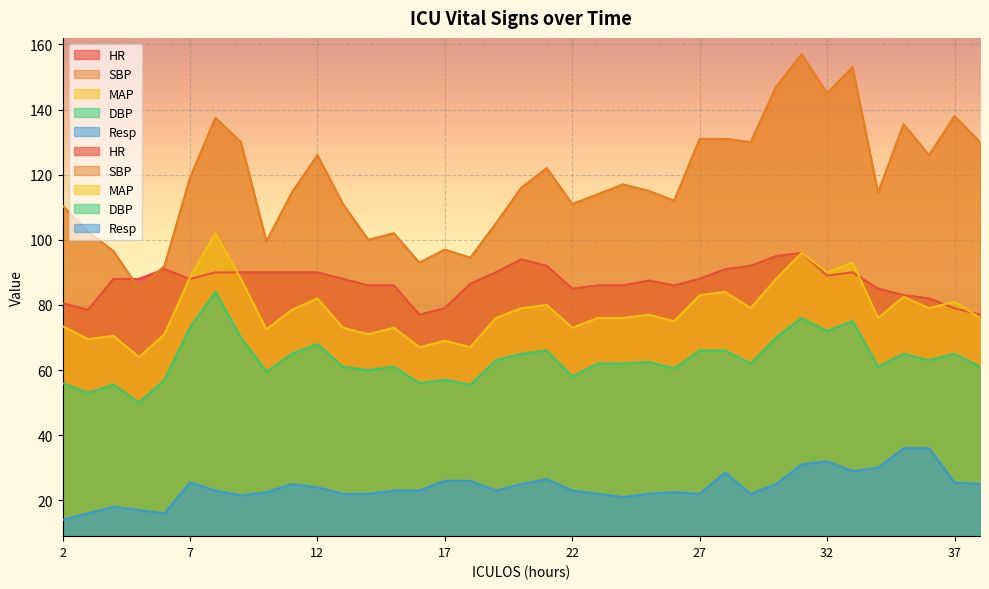

Reading left to right, what are all the values shown in this chart?

HR: 80.5	78.5	88.0	88.0	91.0	88.0	90.0	90.0	90.0	90.0	90.0	88.0	86.0	86.0	77.0	79.0	86.5	90.0	94.0	92.0	85.0	86.0	86.0	87.5	86.0	88.0	91.0	92.0	95.0	96.0	89.0	90.0	85.0	83.0	82.0	79.0	77.0
SBP: 110.5	102.5	96.5	85.0	92.0	119.0	137.5	130.0	99.5	114.5	126.0	111.0	100.0	102.0	93.0	97.0	94.5	105.0	116.0	122.0	111.0	114.0	117.0	115.0	112.0	131.0	131.0	130.0	147.0	157.0	145.0	153.0	114.5	135.5	126.0	138.0	130.0
MAP: 73.5	69.5	70.5	64.0	71.0	88.5	102.0	88.0	72.5	78.5	82.0	73.0	71.0	73.0	67.0	69.0	67.0	76.0	79.0	80.0	73.0	76.0	76.0	77.0	75.0	83.0	84.0	79.0	88.0	96.0	90.0	93.0	76.0	82.5	79.0	81.0	76.0
DBP: 56.0	53.0	55.5	50.0	57.0	73.0	84.0	70.0	59.5	65.0	68.0	61.0	60.0	61.0	56.0	57.0	55.5	63.0	65.0	66.0	58.0	62.0	62.0	62.5	60.5	66.0	66.0	62.0	70.0	76.0	72.0	75.0	61.0	65.0	63.0	65.0	61.0
Resp: 14.0	16.0	18.0	17.0	16.0	25.5	23.0	21.5	22.5	25.0	24.0	22.0	22.0	23.0	23.0	26.0	26.0	23.0	25.0	26.5	23.0	22.0	21.0	22.0	22.5	22.0	28.5	22.0	25.0	31.0	32.0	29.0	30.0	36.0	36.0	25.5	25.0